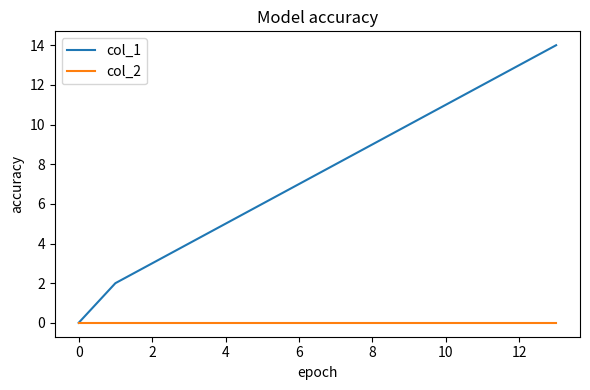

Rank the series by their maximum value, from lowest to highest.

col_2, col_1